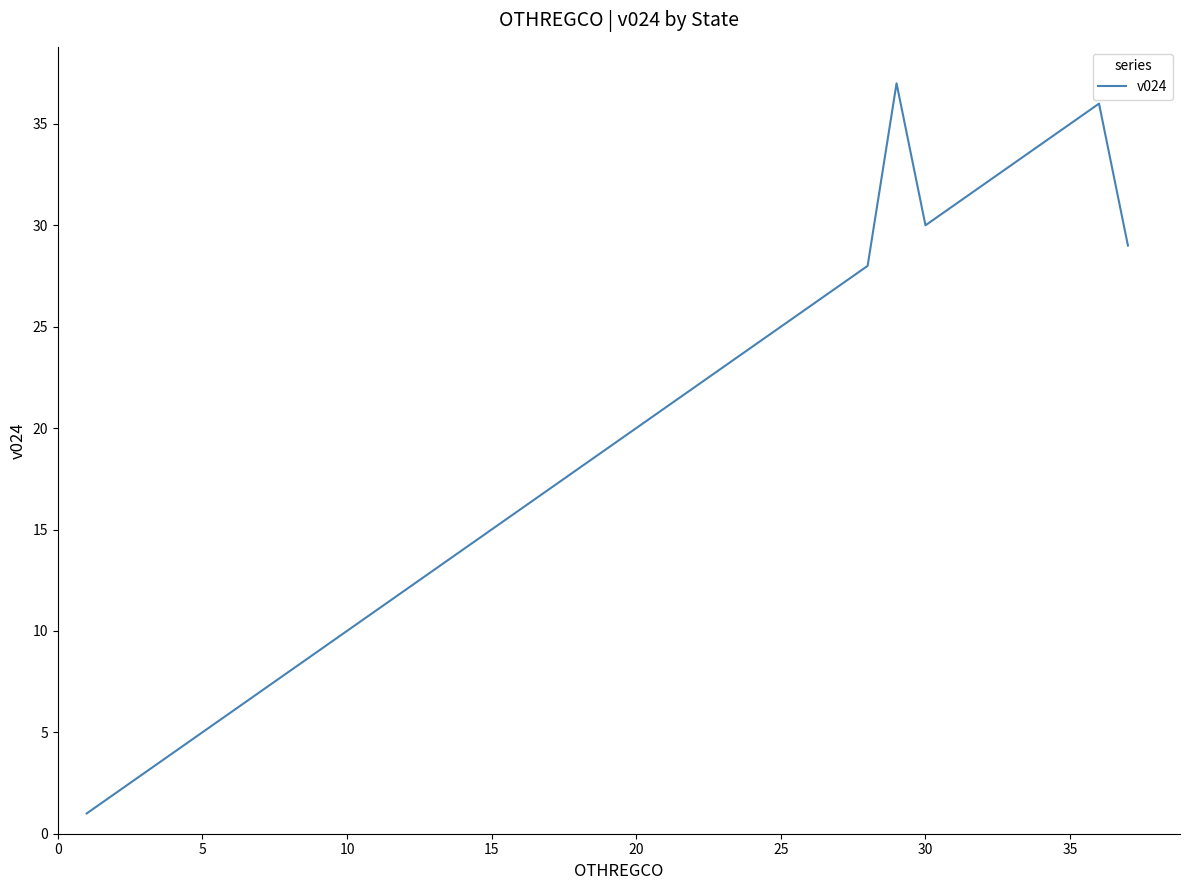

What is the greatest value displayed?

37